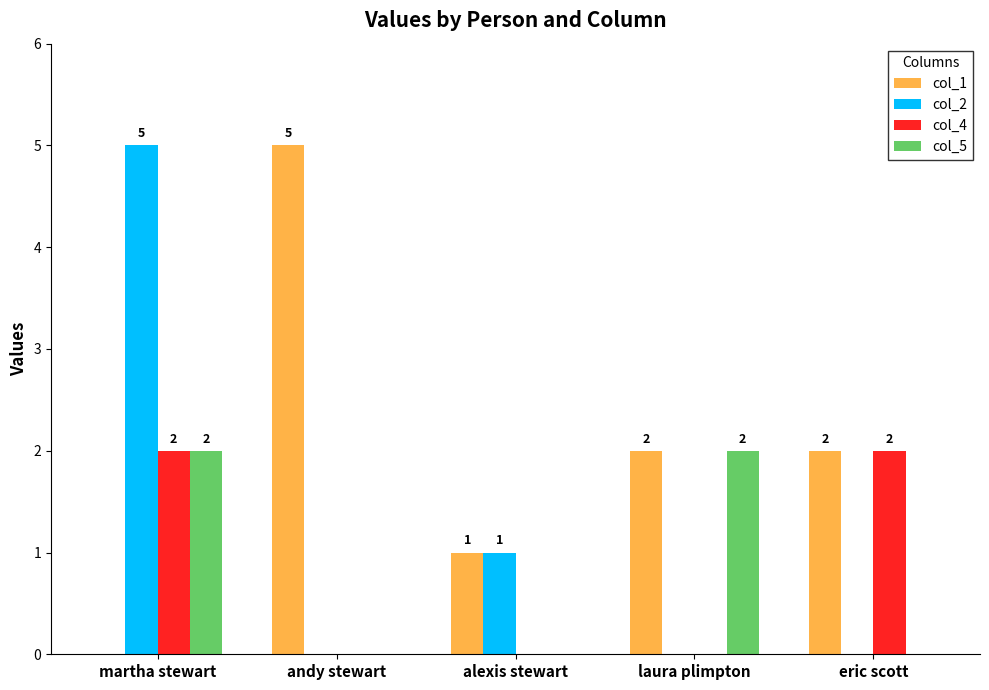

Which series has the largest total across all categories?

col_1